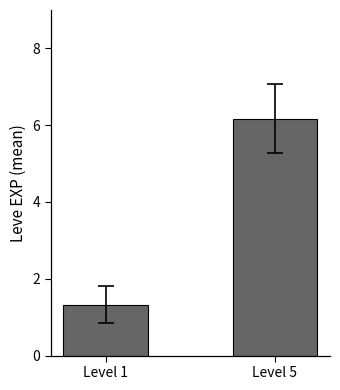

Reading right to left, transcribe all the data shown in this chart.

6.2	1.3